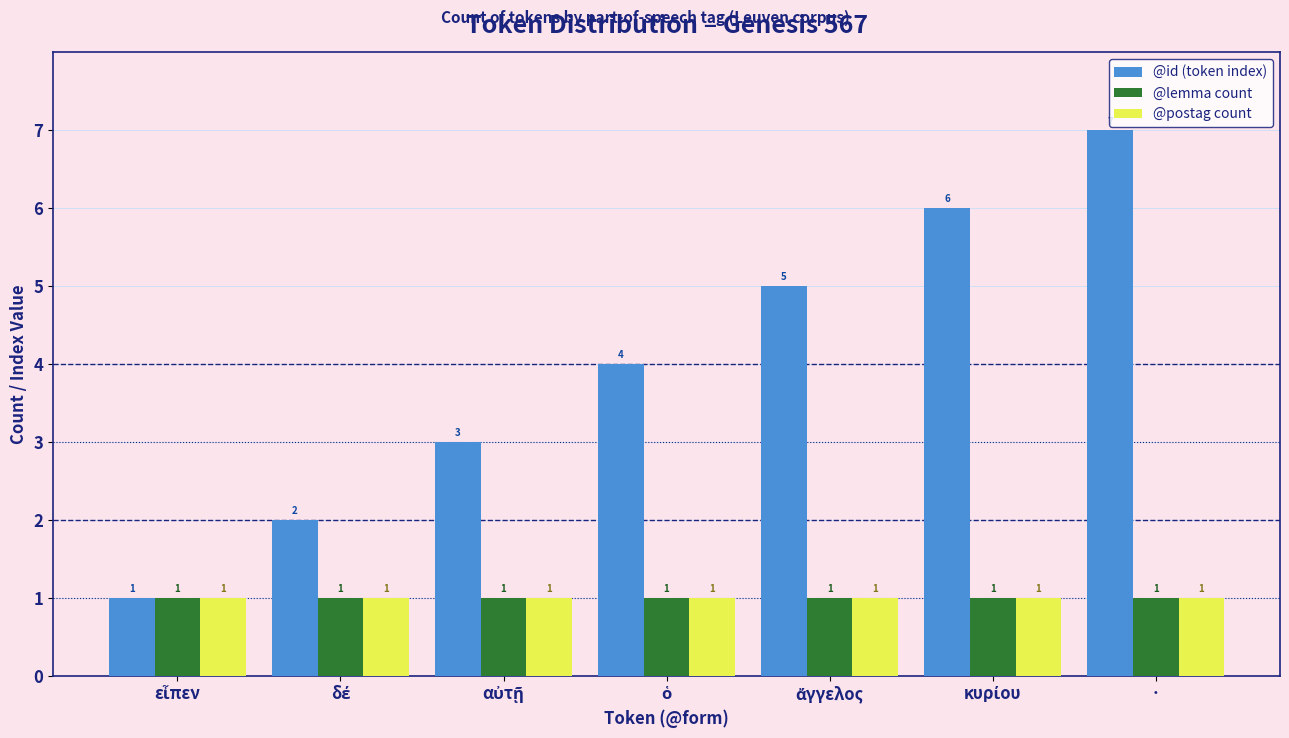

At which category is the sum across all series the highest?

·